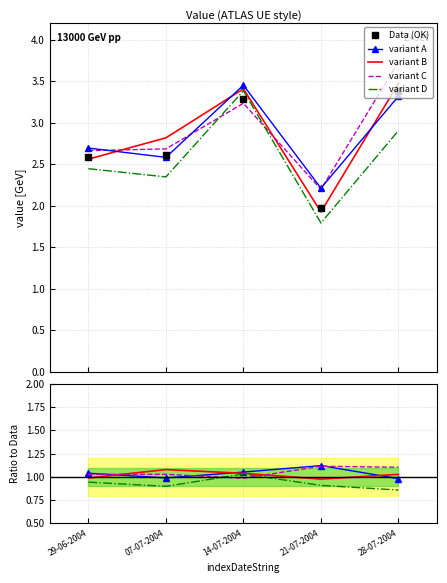

True or false: Data (OK) has more than 0 points higher than both neighbors.

True